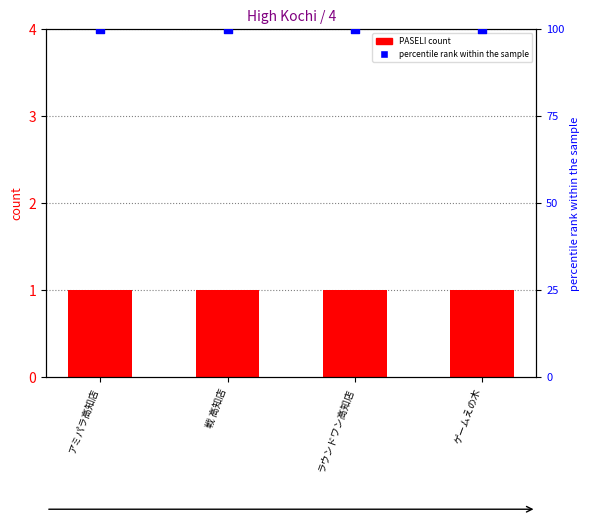

Which series contains the highest Y value?

percentile rank within the sample